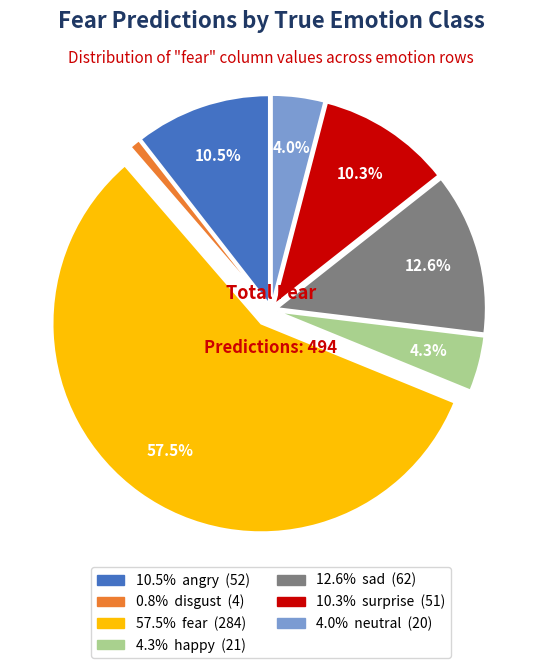

Count the number of slices in the pie.

7